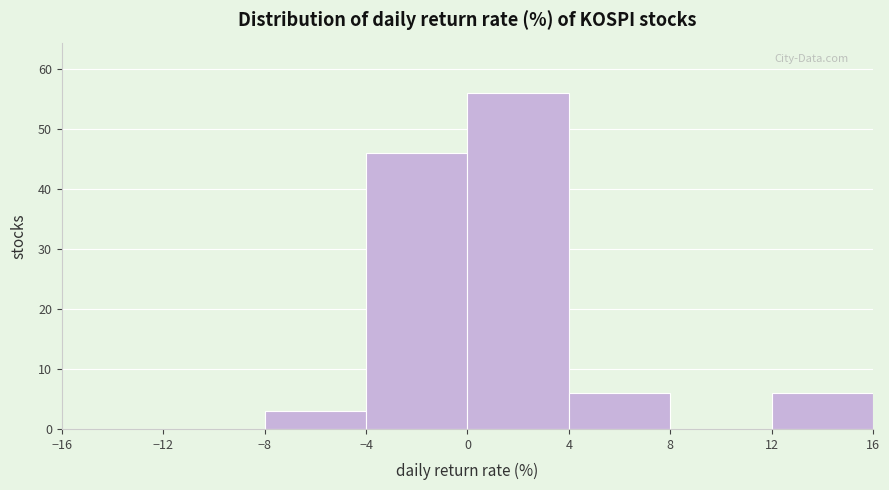

What is the height of the bar covering -8 to -4 on the x-axis? The values are not printed on the chart, so give them approximately, as read against the axis.

3